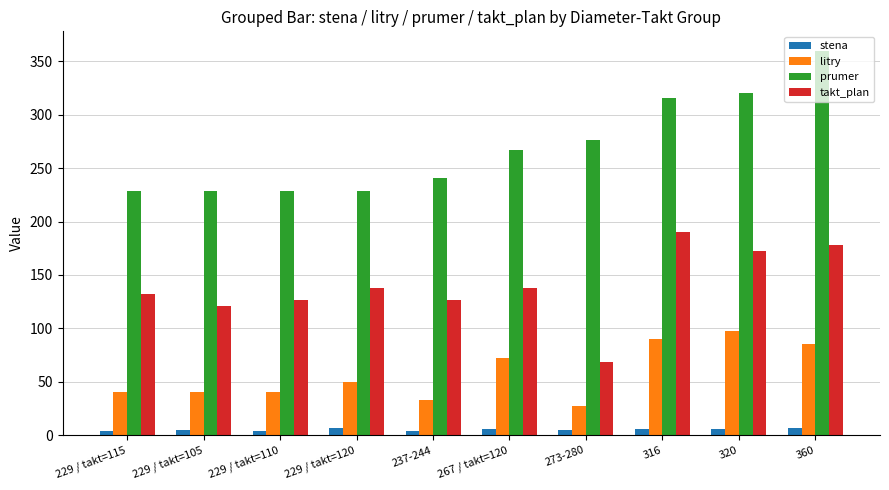

List the series in order of their overall mean, highest first.

prumer, takt_plan, litry, stena